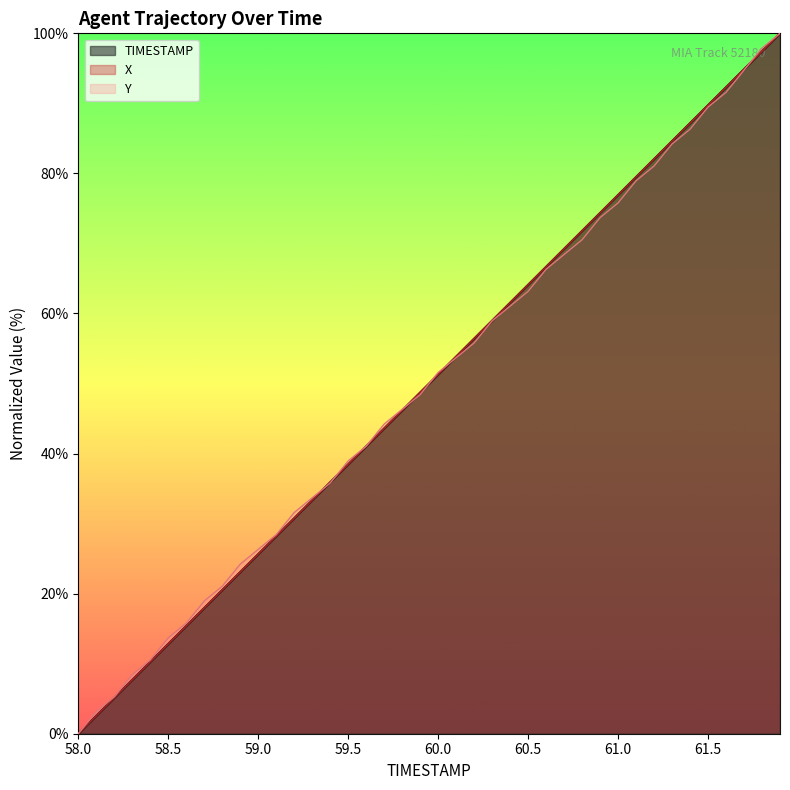

List the series in order of their peak value, lowest first.

TIMESTAMP, X, Y